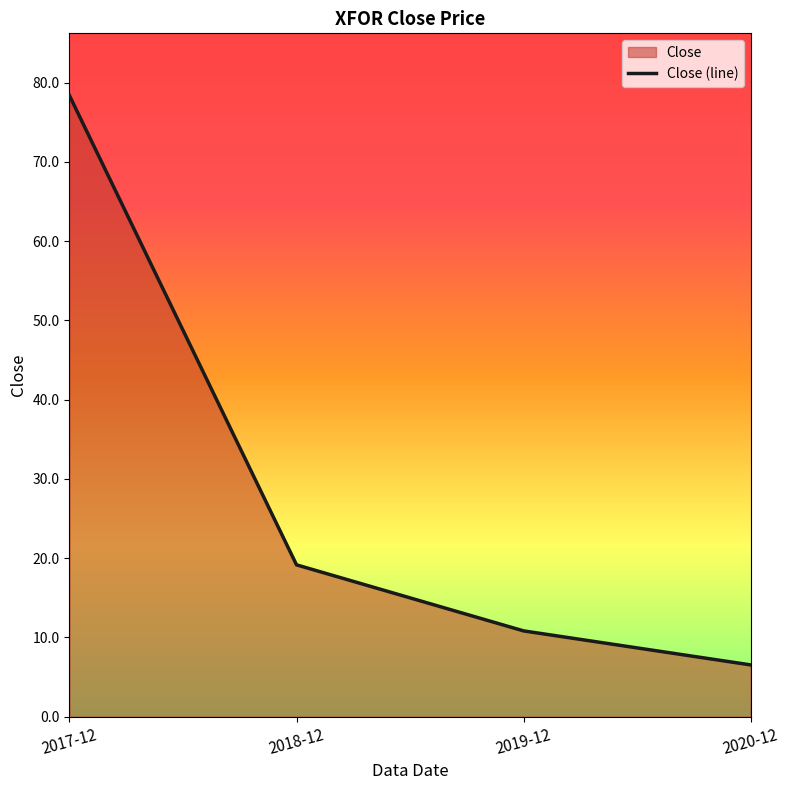

Reading right to left, what are all the values shown in this chart?

6.5	10.8	19.2	78.4